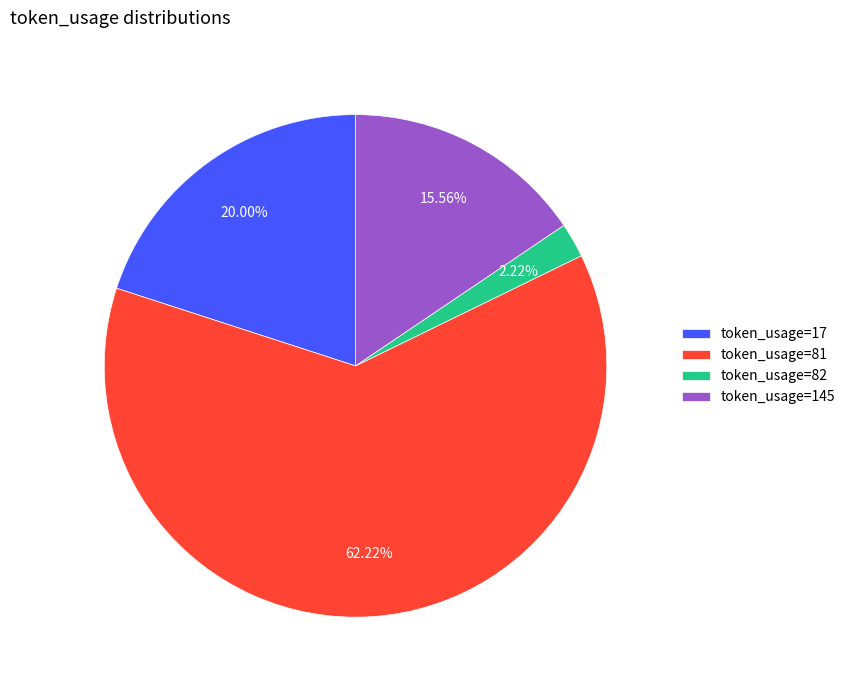

Rank the categories by value from highest to lowest.

token_usage=81, token_usage=17, token_usage=145, token_usage=82